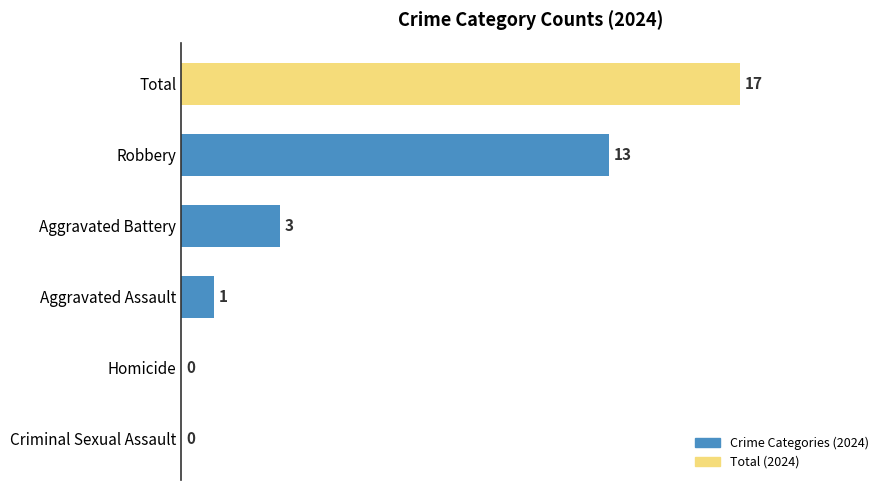

Reading top to bottom, transcribe all the data shown in this chart.

Total=17	Robbery=13	Aggravated Battery=3	Aggravated Assault=1	Homicide=0	Criminal Sexual Assault=0